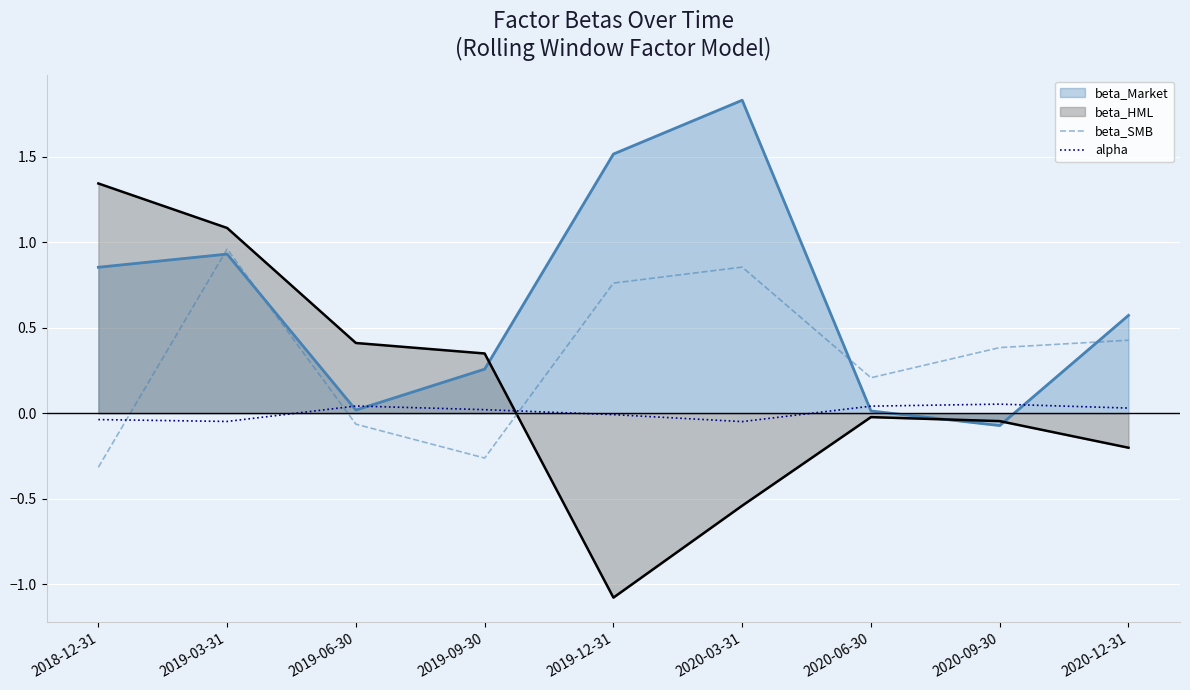

Which series has the largest total across all categories?

beta_Market